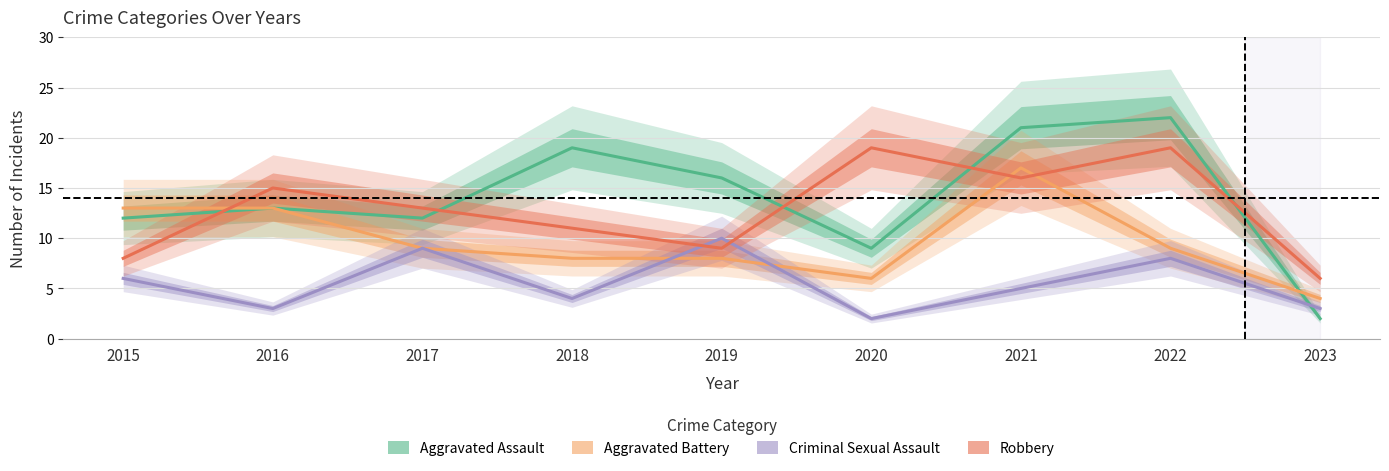

Reading left to right, extract all data points from this chart.

Aggravated Assault: 2015=12	2016=13	2017=12	2018=19	2019=16	2020=9	2021=21	2022=22	2023=2
Aggravated Battery: 2015=13	2016=13	2017=9	2018=8	2019=8	2020=6	2021=17	2022=9	2023=4
Criminal Sexual Assault: 2015=6	2016=3	2017=9	2018=4	2019=10	2020=2	2021=5	2022=8	2023=3
Robbery: 2015=8	2016=15	2017=13	2018=11	2019=9	2020=19	2021=16	2022=19	2023=6